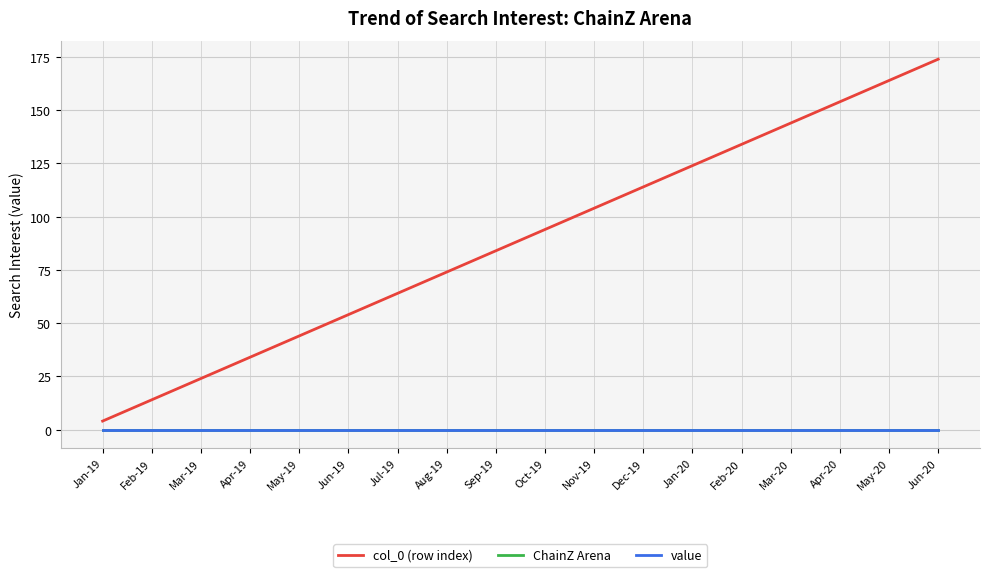

True or false: ChainZ Arena and value intersect in this chart.

False